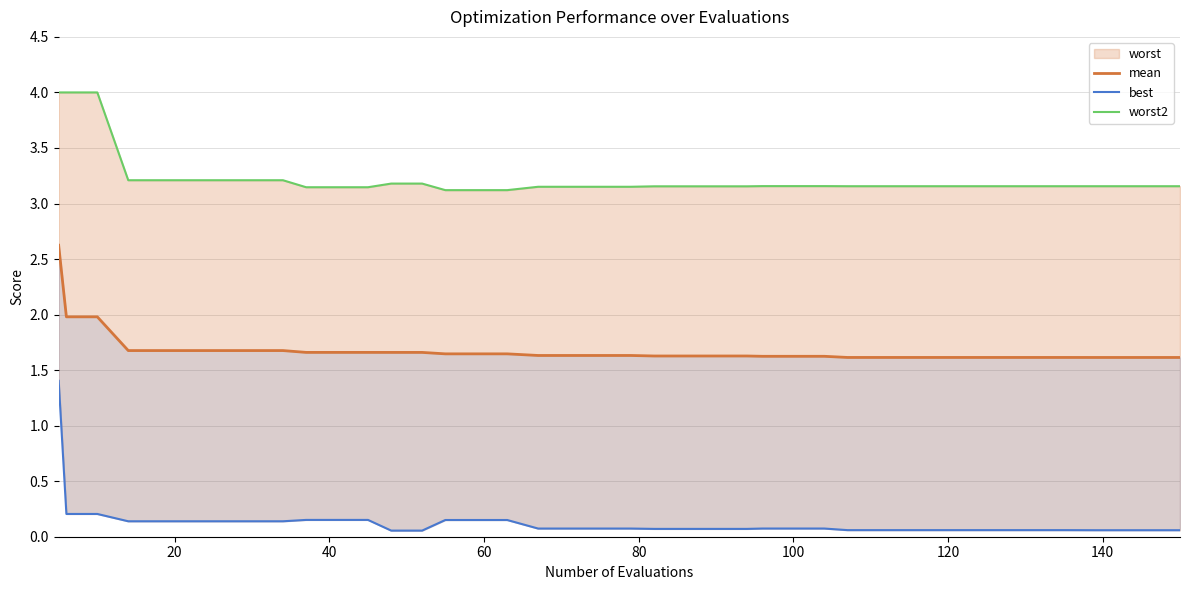

Reading left to right, list all the values displayed in this chart.

mean: 2.6	2.0	2.0	1.7	1.7	1.7	1.7	1.7	1.7	1.7	1.7	1.7	1.7	1.7	1.6	1.6	1.6	1.6	1.6	1.6	1.6	1.6	1.6	1.6	1.6	1.6	1.6	1.6	1.6	1.6	1.6	1.6	1.6	1.6	1.6	1.6	1.6	1.6	1.6	1.6
best: 1.4	0.2	0.2	0.1	0.1	0.1	0.1	0.1	0.1	0.2	0.2	0.2	0.1	0.1	0.2	0.2	0.2	0.1	0.1	0.1	0.1	0.1	0.1	0.1	0.1	0.1	0.1	0.1	0.1	0.1	0.1	0.1	0.1	0.1	0.1	0.1	0.1	0.1	0.1	0.1
worst2: 4.0	4.0	4.0	3.2	3.2	3.2	3.2	3.2	3.2	3.1	3.1	3.1	3.2	3.2	3.1	3.1	3.1	3.2	3.2	3.2	3.2	3.2	3.2	3.2	3.2	3.2	3.2	3.2	3.2	3.2	3.2	3.2	3.2	3.2	3.2	3.2	3.2	3.2	3.2	3.2